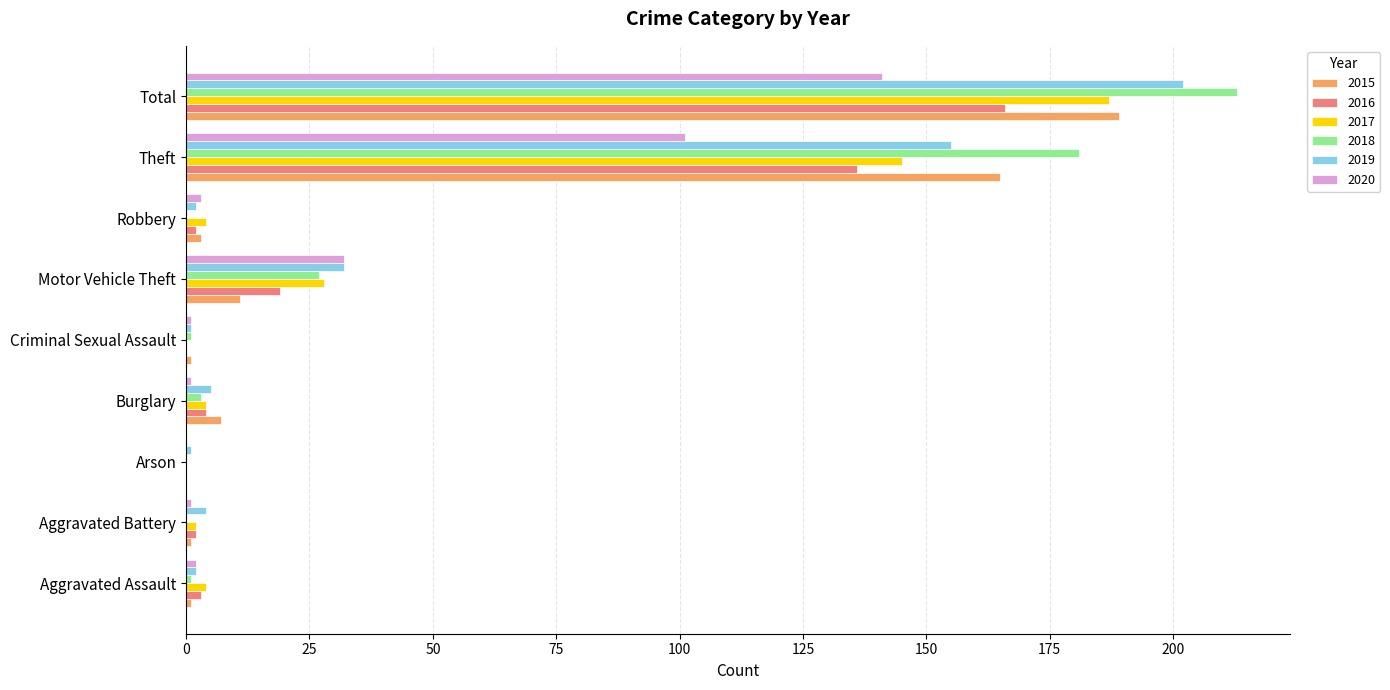

What is the greatest value displayed?

213